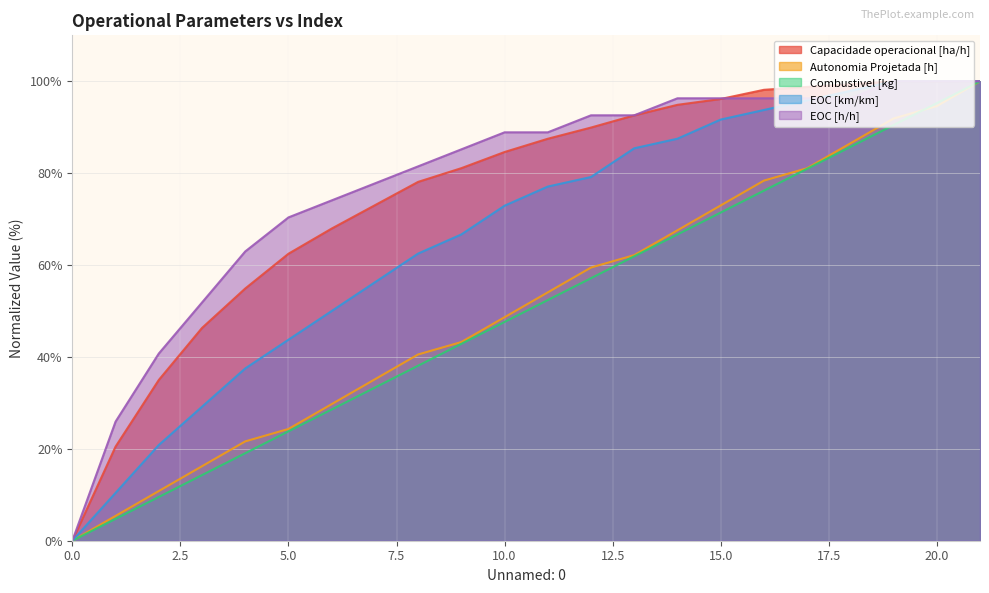

Where do Combustivel [kg] and Autonomia Projetada [h] first cross each other?

19 and 20